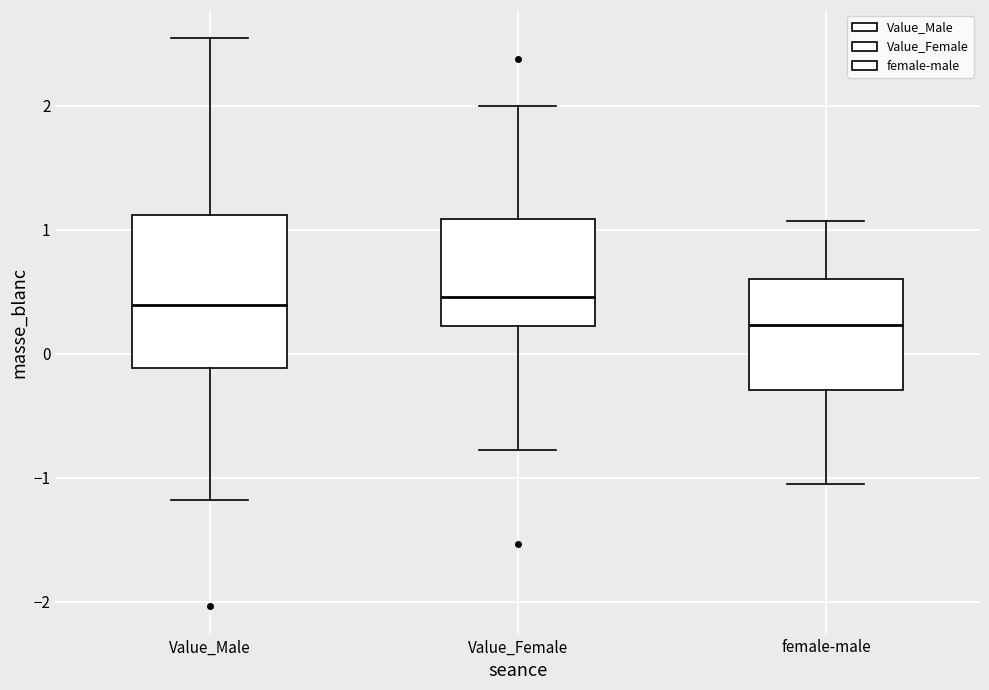

Reading left to right, transcribe this box plot: for each box, give where its median line is, the range the box spans, and where its two whiskers end, as read against the y-axis. The values are not printed on the chart, so give them approximately, as read against the axis.

Value_Male: median 0.4, box -0.1 to 1.1, whiskers -1.2 to 2.5
Value_Female: median 0.5, box 0.2 to 1.1, whiskers -0.8 to 2.0
female-male: median 0.2, box -0.3 to 0.6, whiskers -1.0 to 1.1